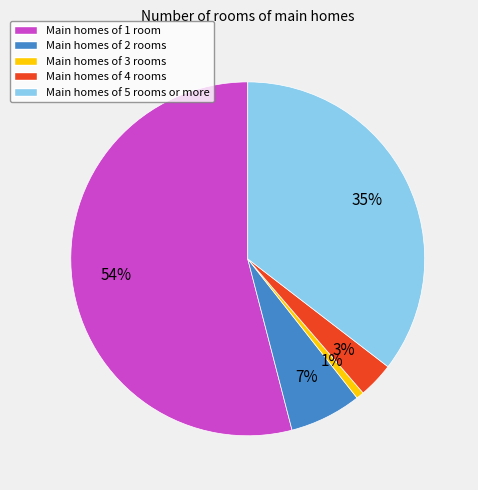

Do Main homes of 3 rooms and Main homes of 1 room together represent more than half of the pie?

Yes